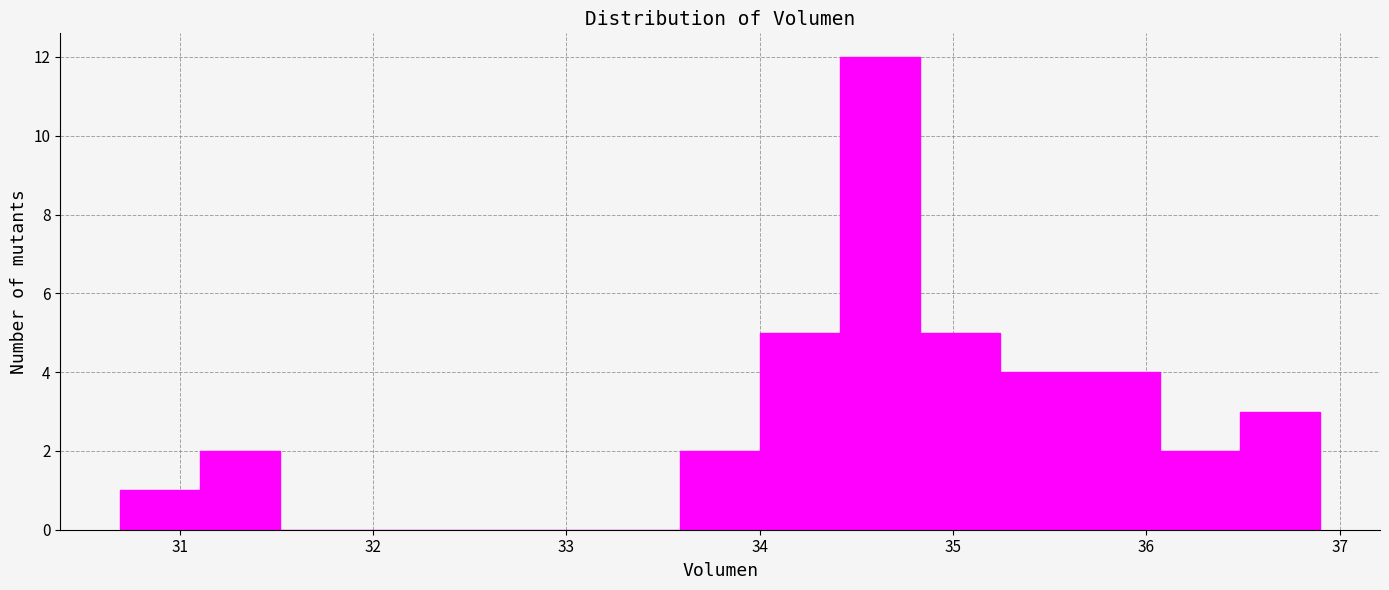

Reading left to right, transcribe this chart: for each bar, give the range it covers on the x-axis and its height. Neither the bar edges nor the heights are printed on the chart, so give them approximately, as read against the axes.

30.7 to 31.1: 1
31.1 to 31.5: 2
31.5 to 31.9: 0
31.9 to 32.3: 0
32.3 to 32.8: 0
32.8 to 33.2: 0
33.2 to 33.6: 0
33.6 to 34.0: 2
34.0 to 34.4: 5
34.4 to 34.8: 12
34.8 to 35.2: 5
35.2 to 35.7: 4
35.7 to 36.1: 4
36.1 to 36.5: 2
36.5 to 36.9: 3